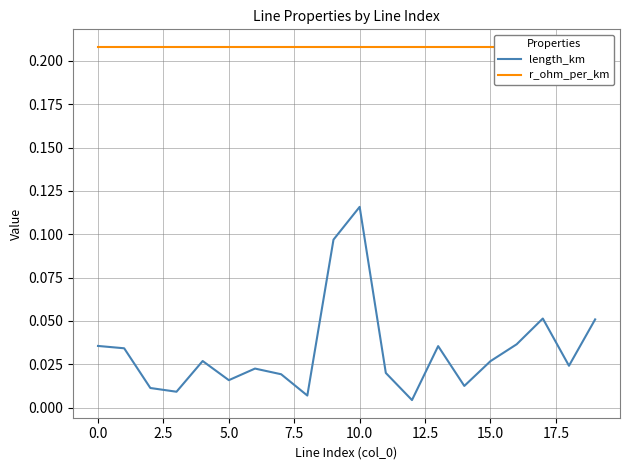

Does the chart have visible grid lines?

Yes